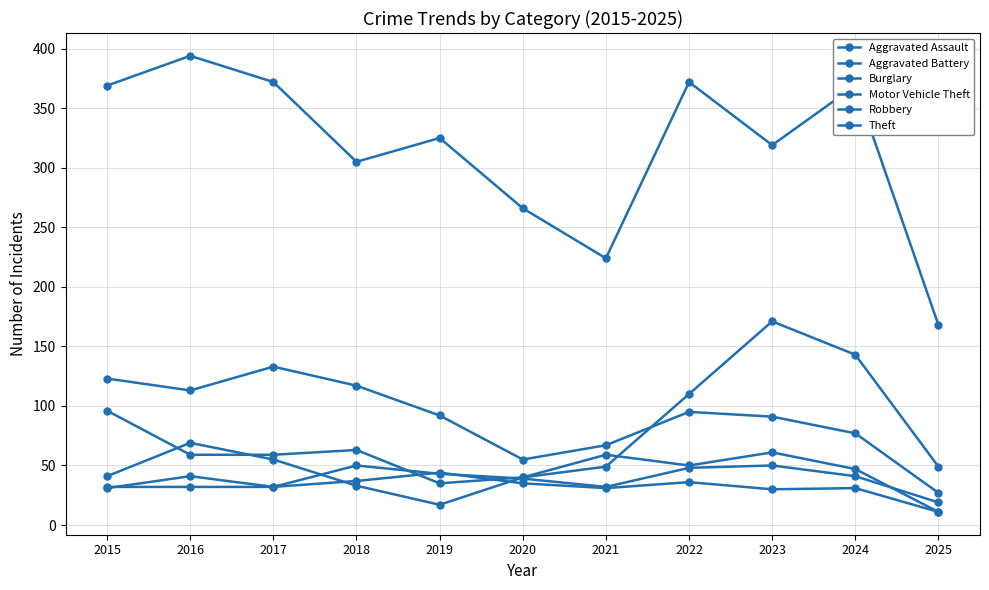

How many data points in Robbery are less than 47?

5